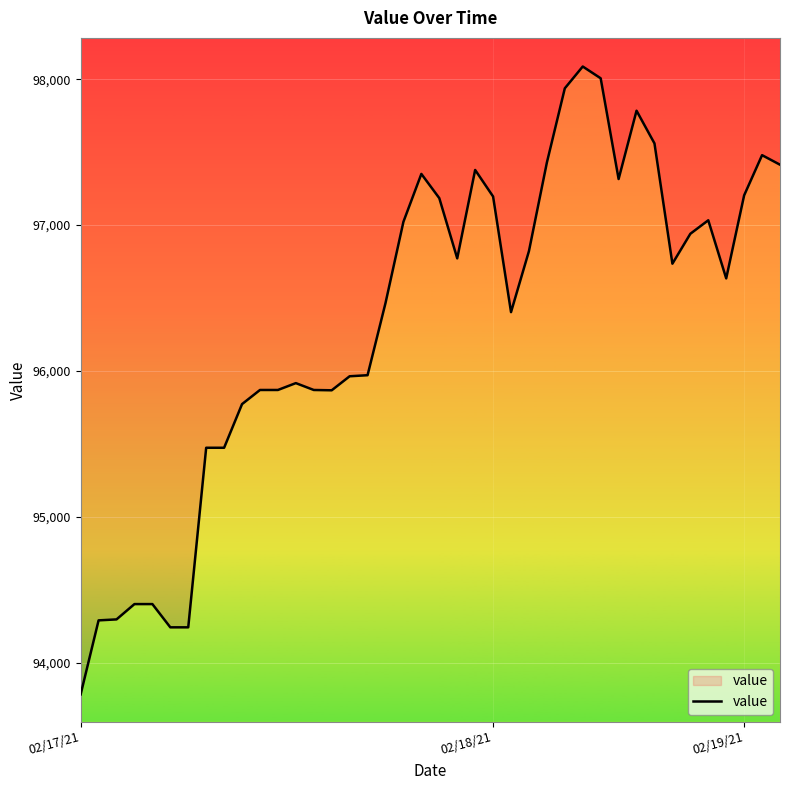

How many interior local valleys (lower than both neighbors) does the data have?

6